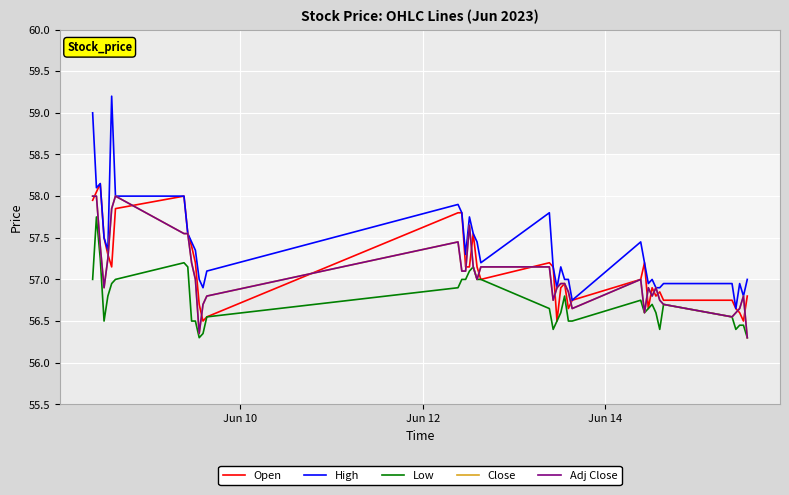

What is the maximum value shown in the chart?

59.2